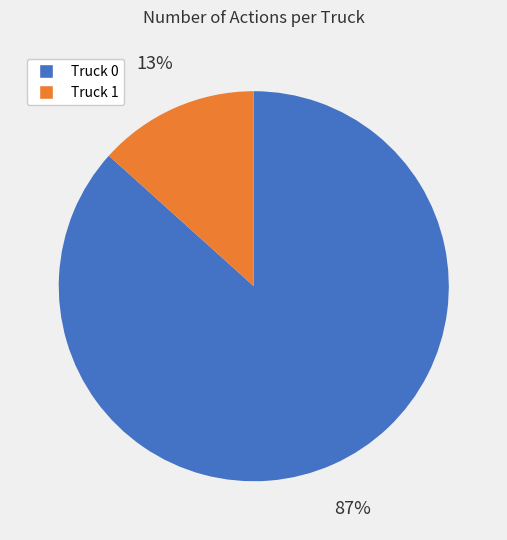

Do Truck 0 and Truck 1 together represent more than half of the pie?

Yes